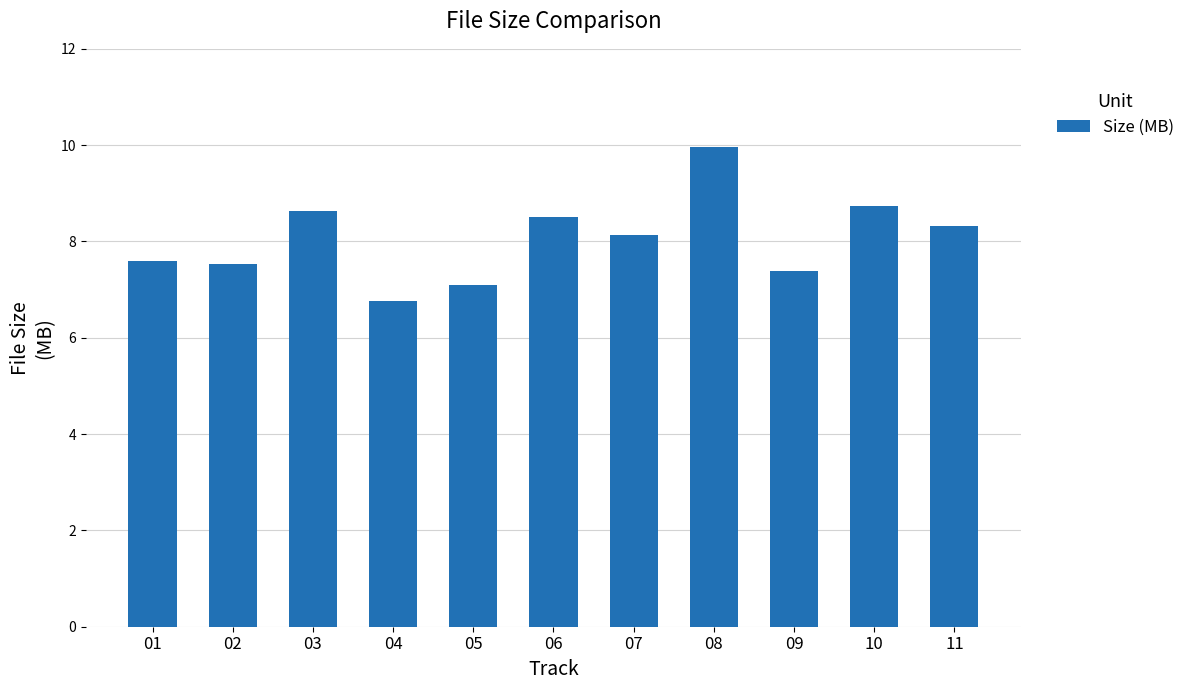

How many bars are there in total?

11